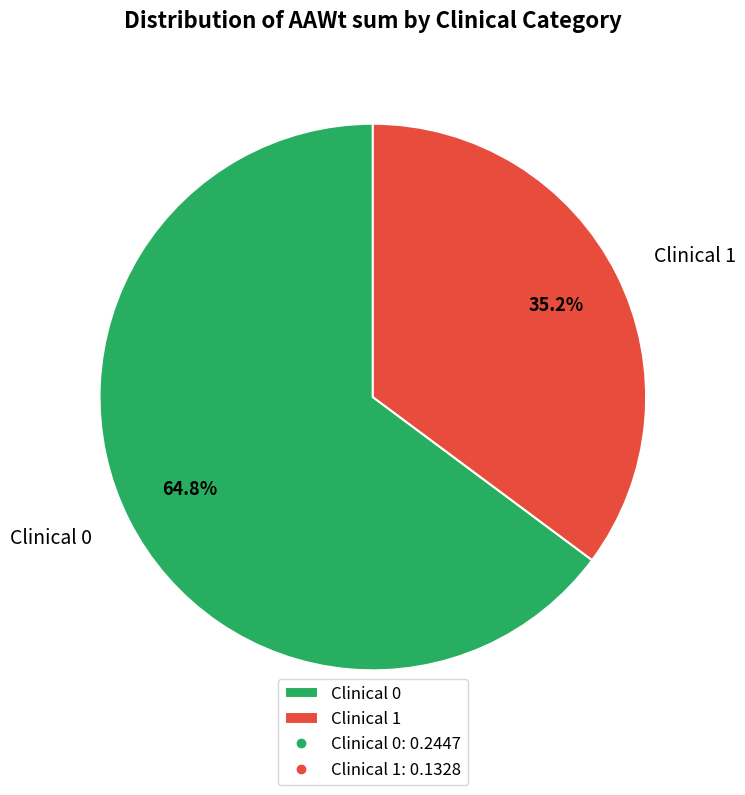

What portion of the pie excludes Clinical 0?

35.2%